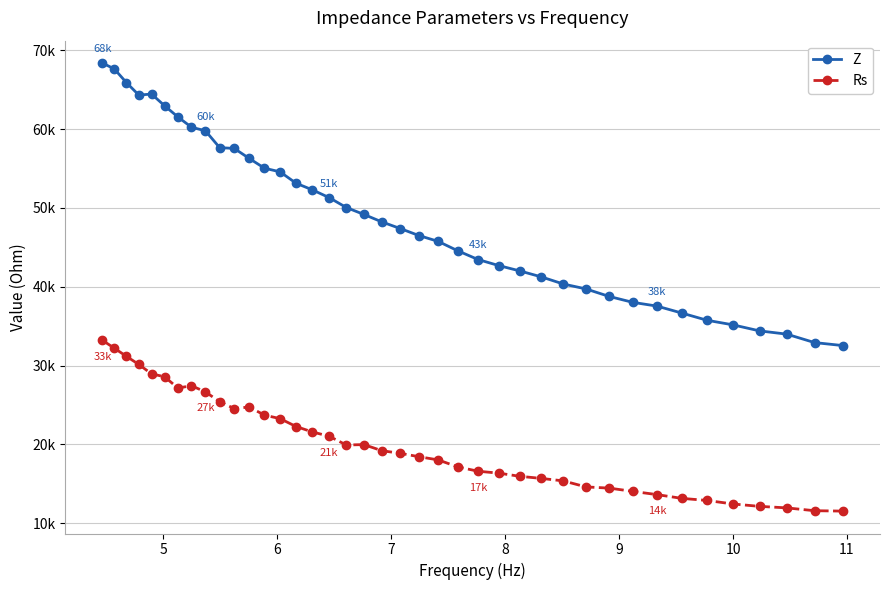

What is the minimum value for Rs?

11534.3